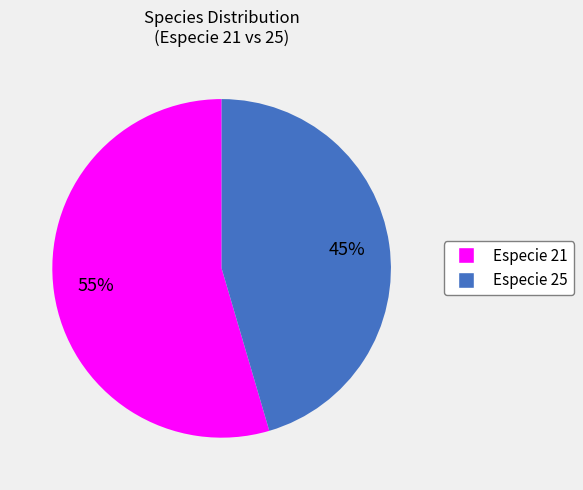

To the nearest percent, what is the combined percentage of Especie 21 and Especie 25?

100%